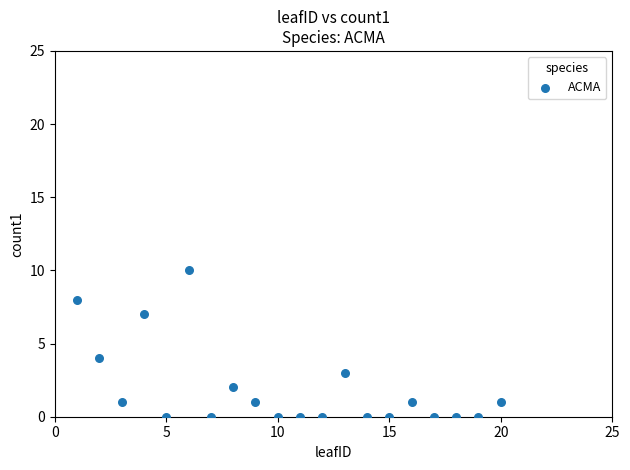

What is the range of Y values (max minus min)?

10